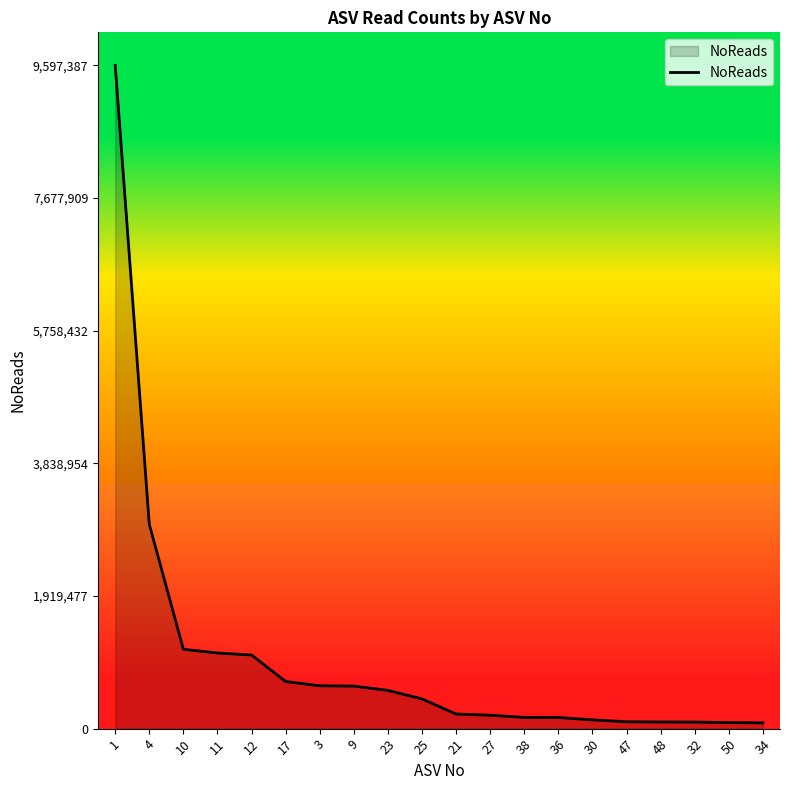

What is the average value?

1004179